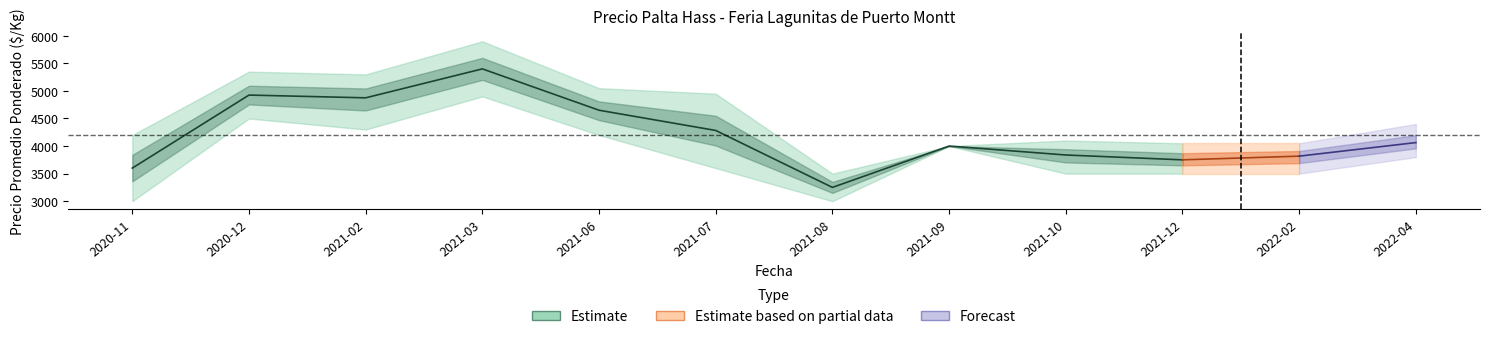

Where is the first local maximum for precio_avg?

2020-12